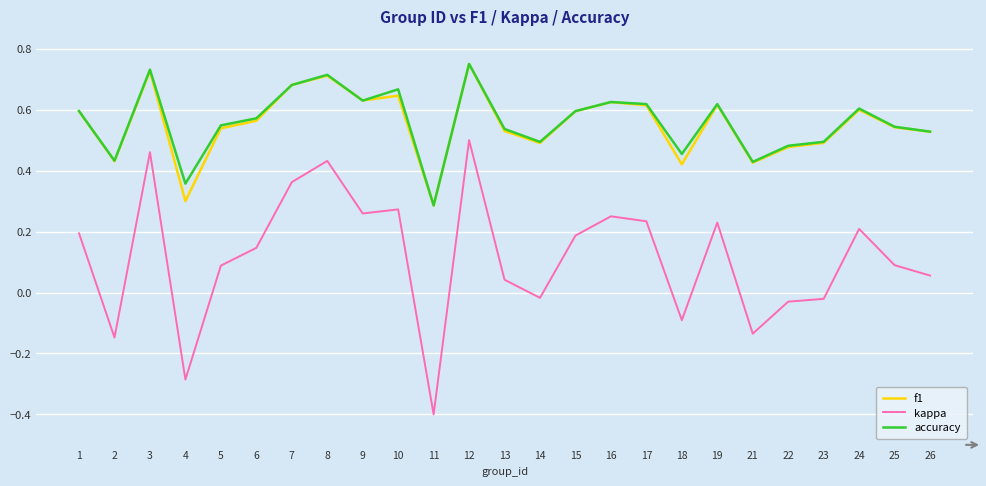

How many series are shown in this chart?

3